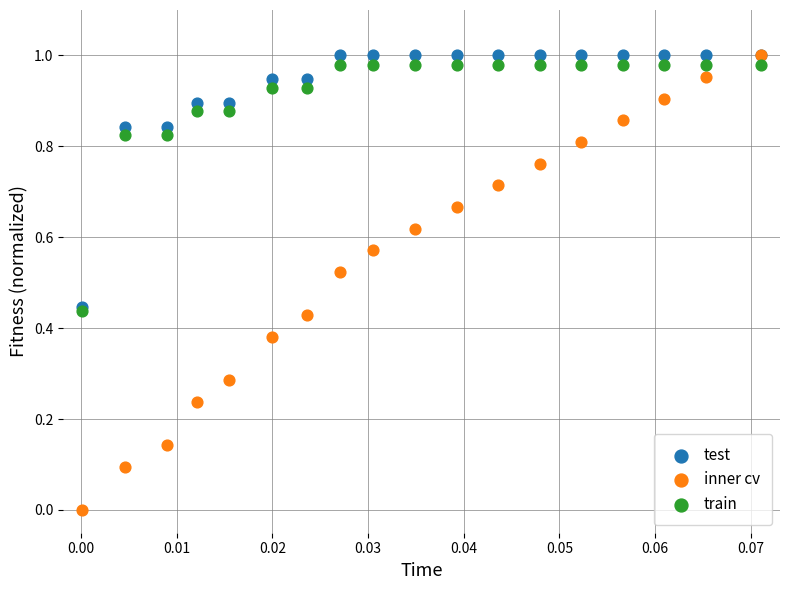

Which series reaches the minimum Y coordinate?

inner cv